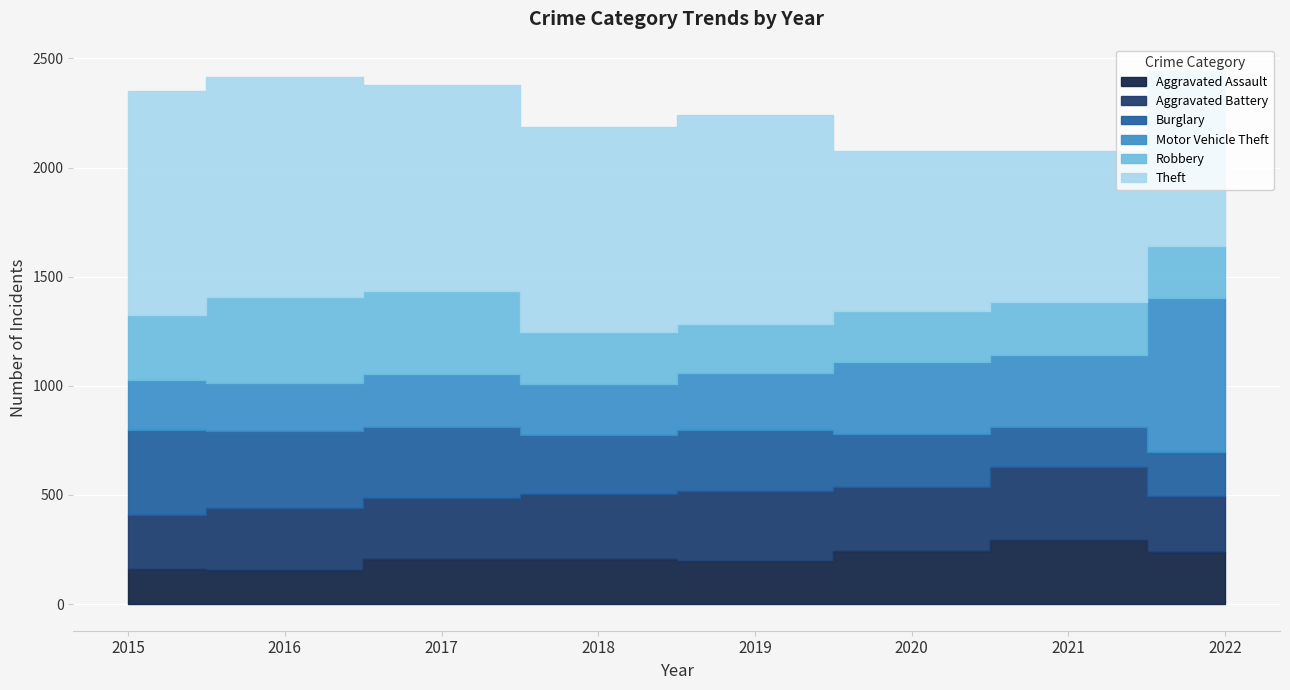

How many interior local valleys does the Burglary series have?

2